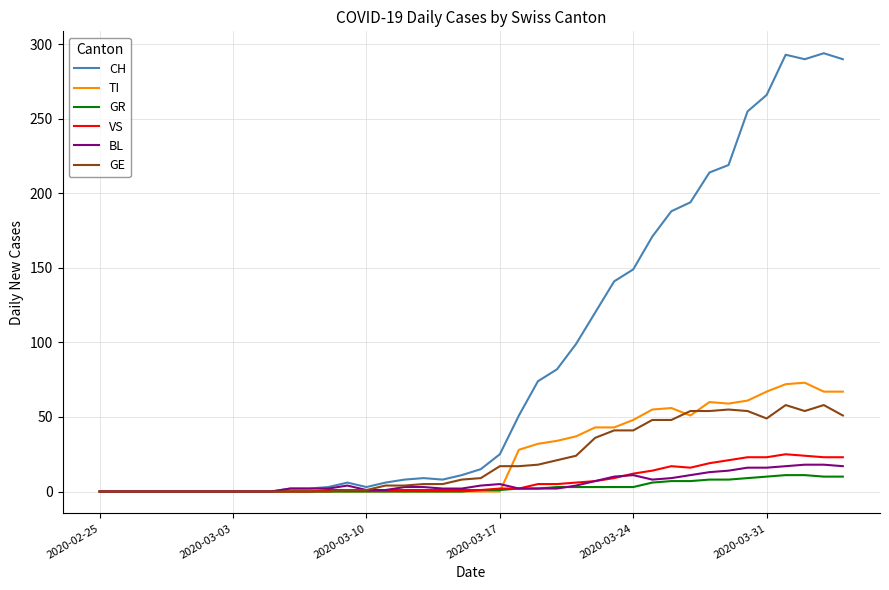

What is the maximum value for GE?

58